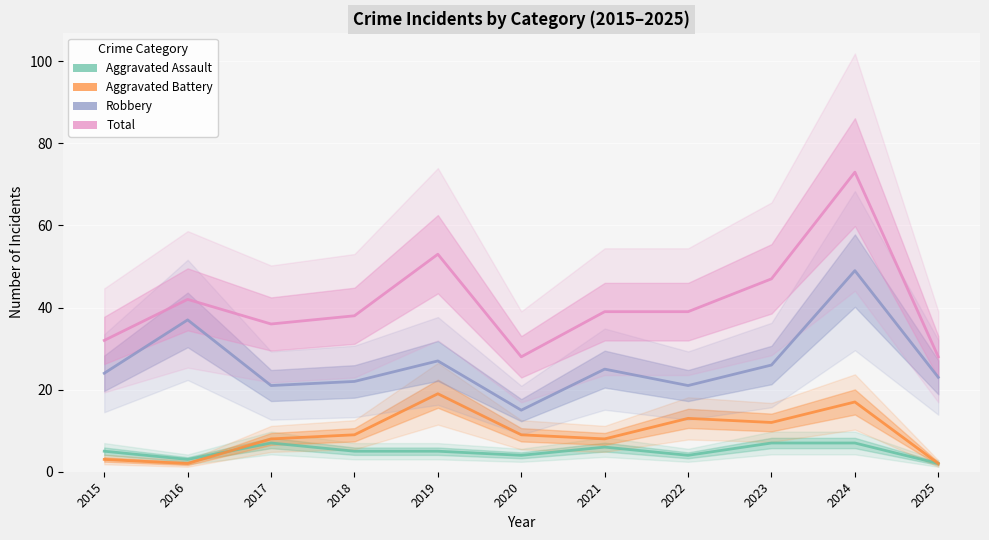

What is the sum of the Total values at 2015 and 2019?

85